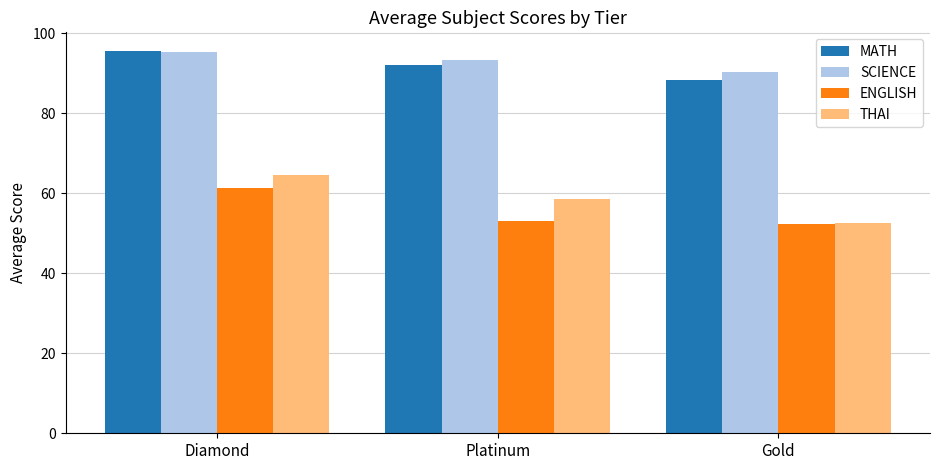

What is the difference between the maximum and second lowest values in the MATH series?

3.3